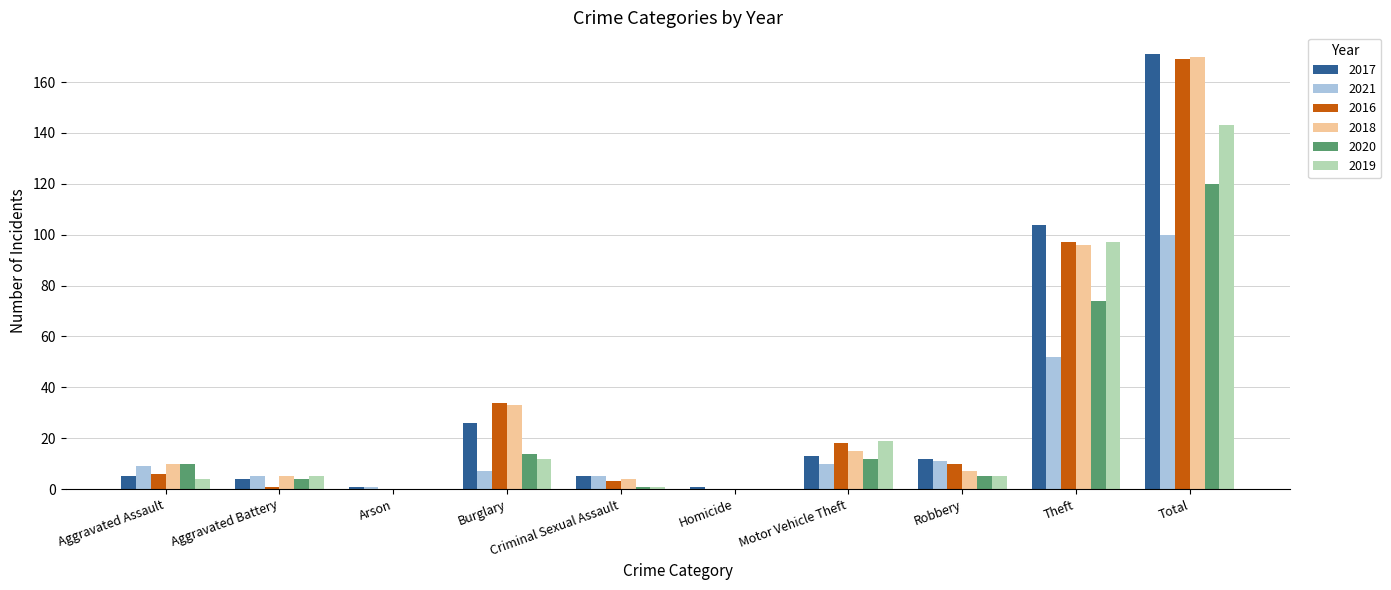

What is the sum of all 2021 values?

200